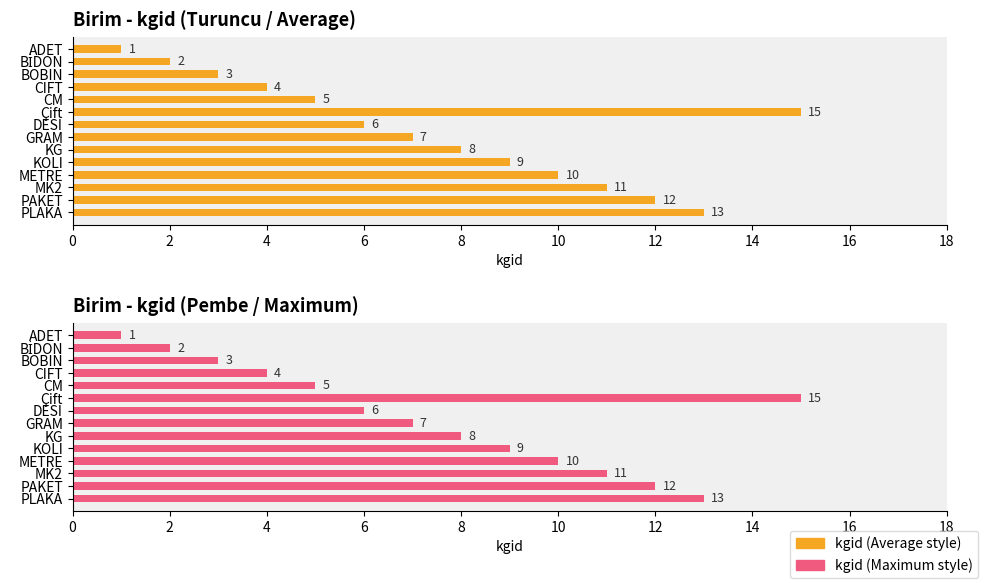

How many groups of bars are there?

14